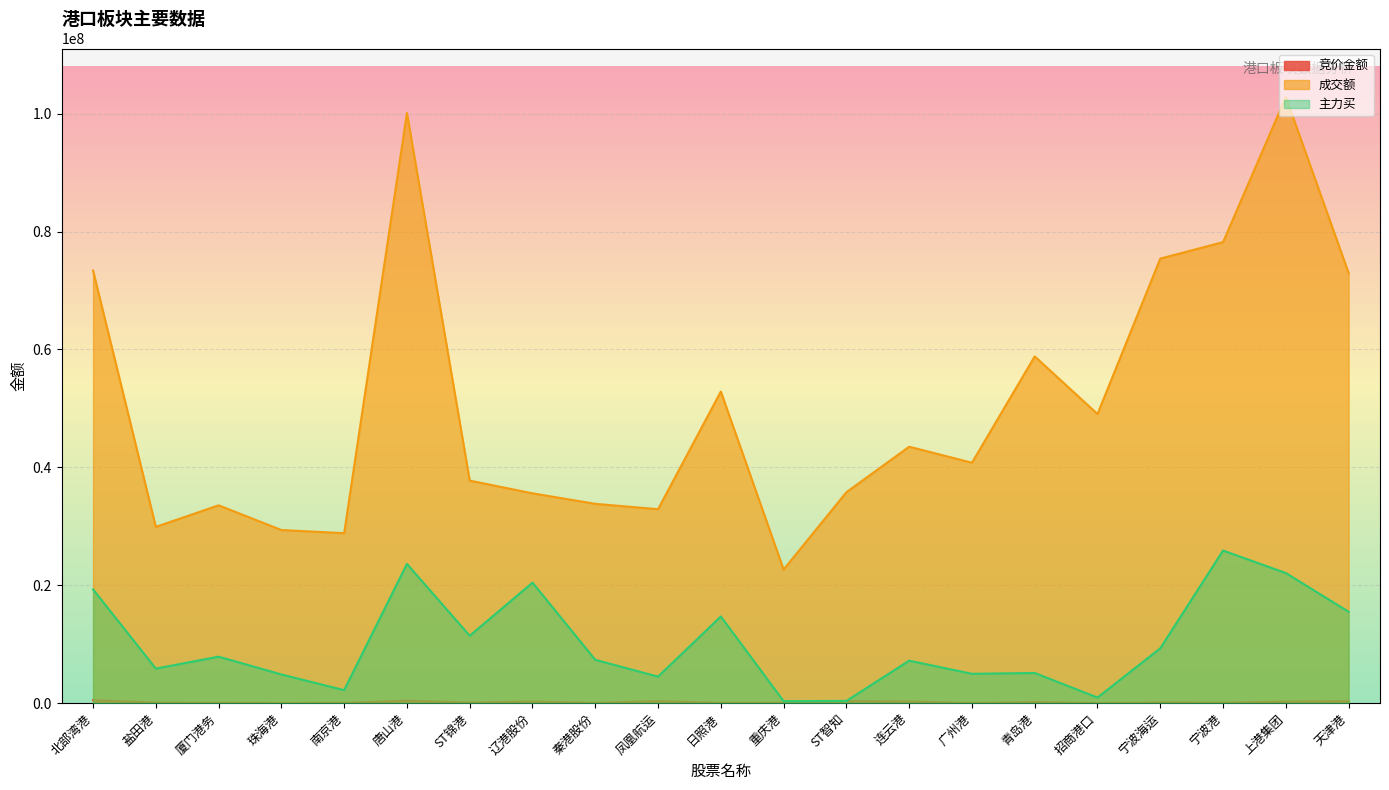

List the series in order of their peak value, lowest first.

竞价金额, 主力买, 成交额